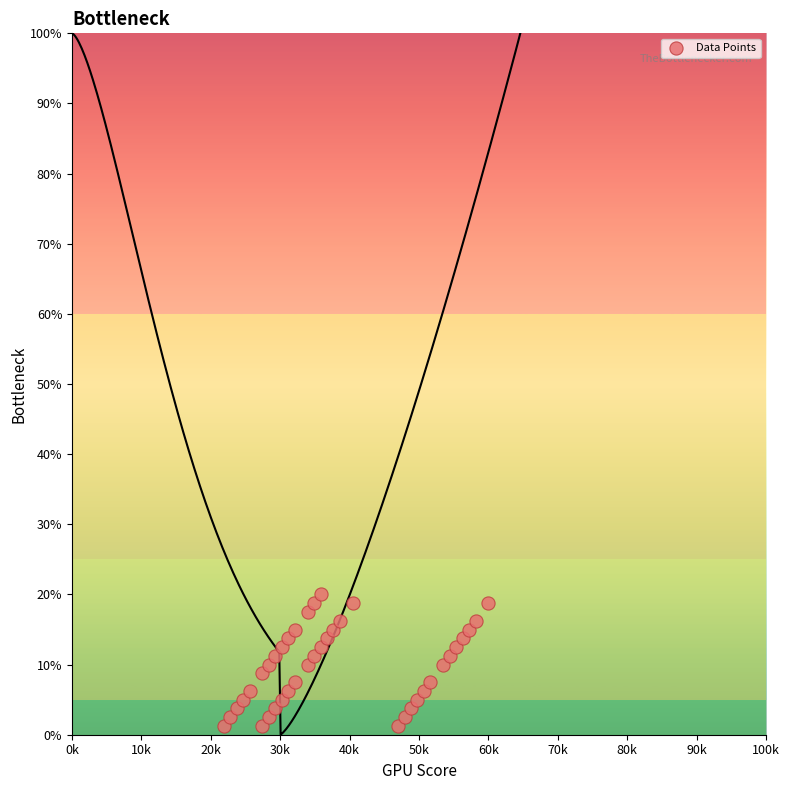

What is the range of X values (max minus min)?

38.1